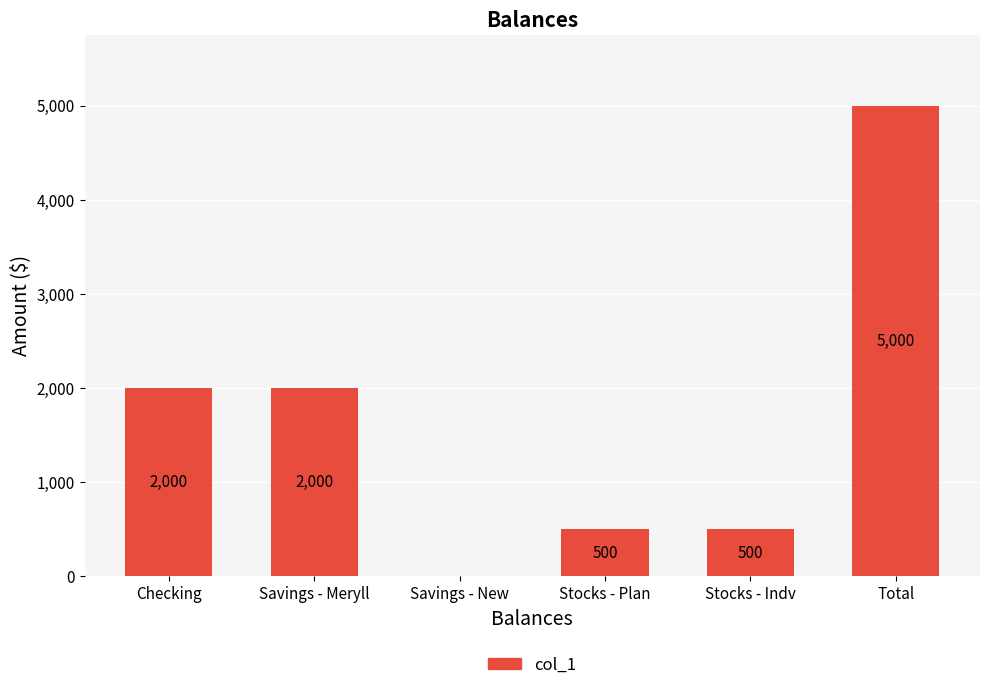

What is the sum of the values at Stocks - Plan and Checking?

2500